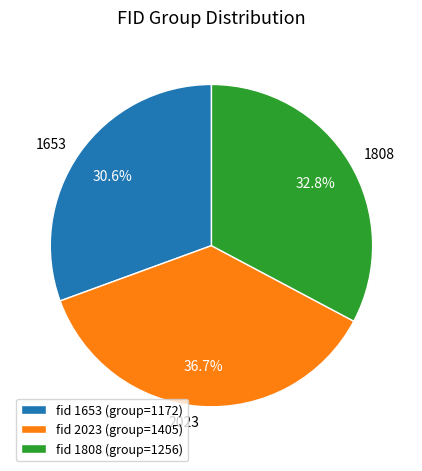

Which category has the smallest portion of the pie?

fid 1653 (group=1172)